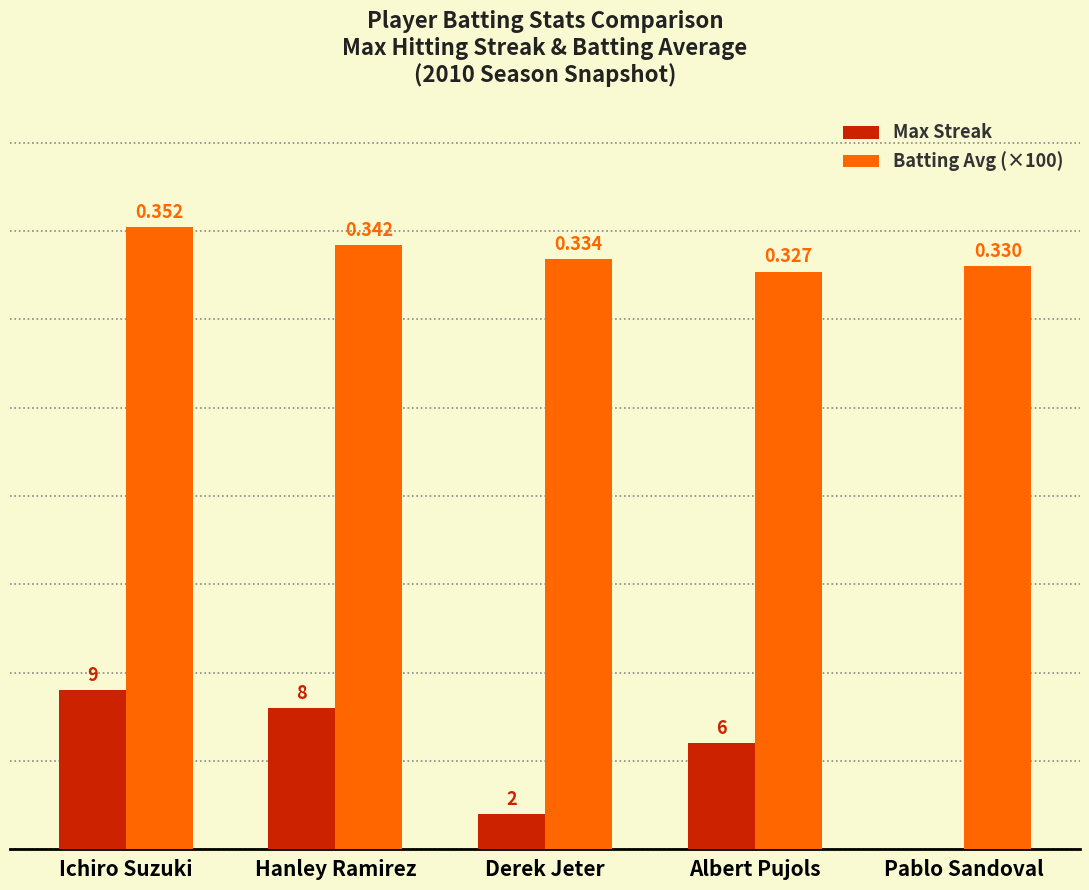

What is the sum of all Batting Avg (×100) values?

168.5